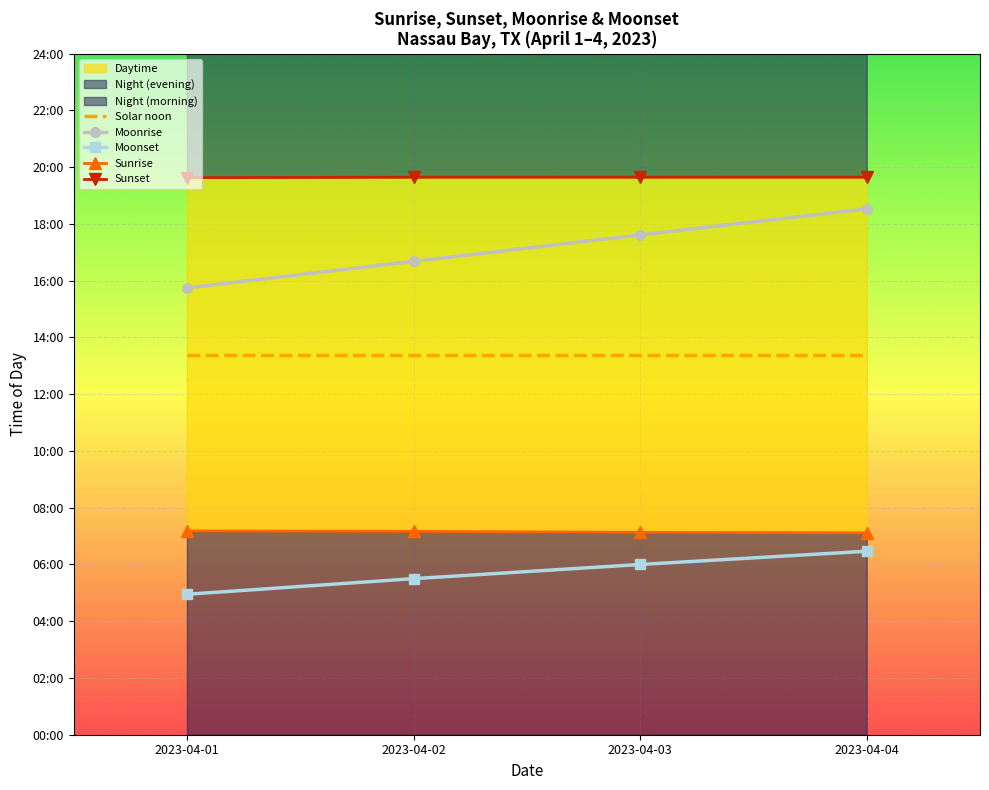

Is it true that Solar noon equals 804 at 2023-04-03?

True